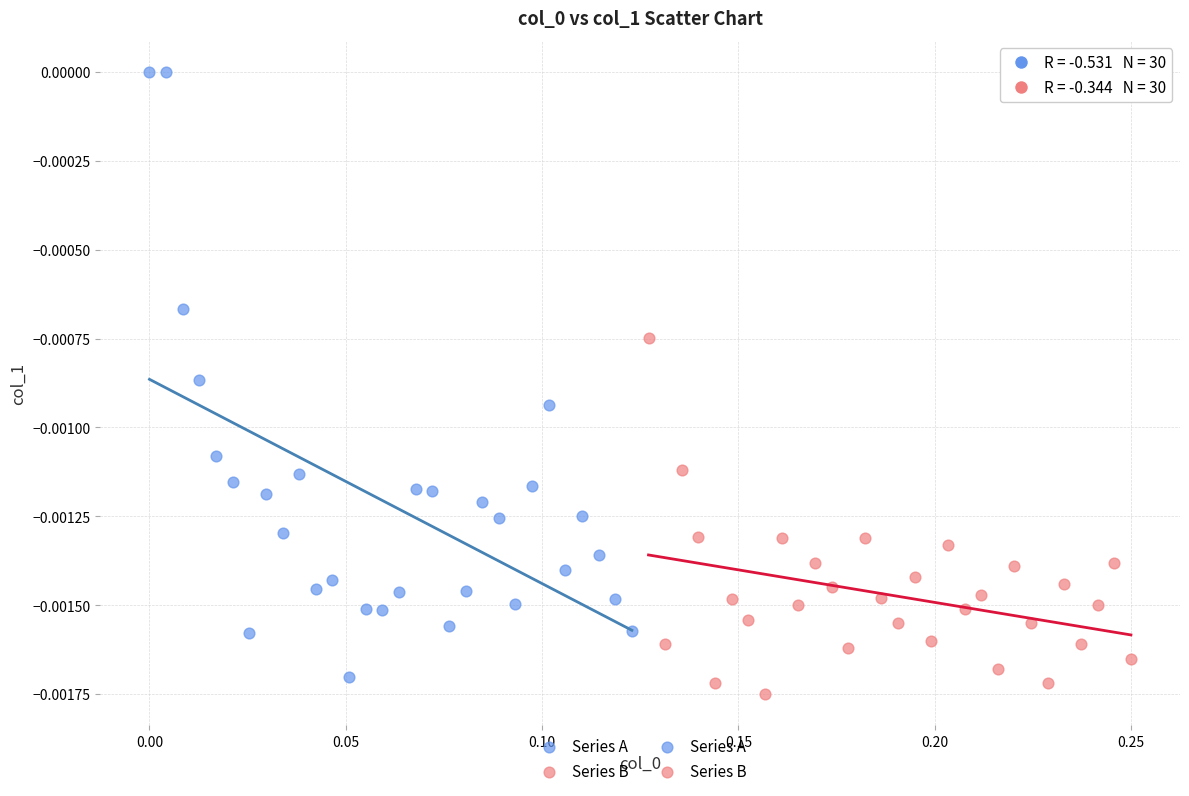

Which series has the largest Y range (max minus min)?

Series A